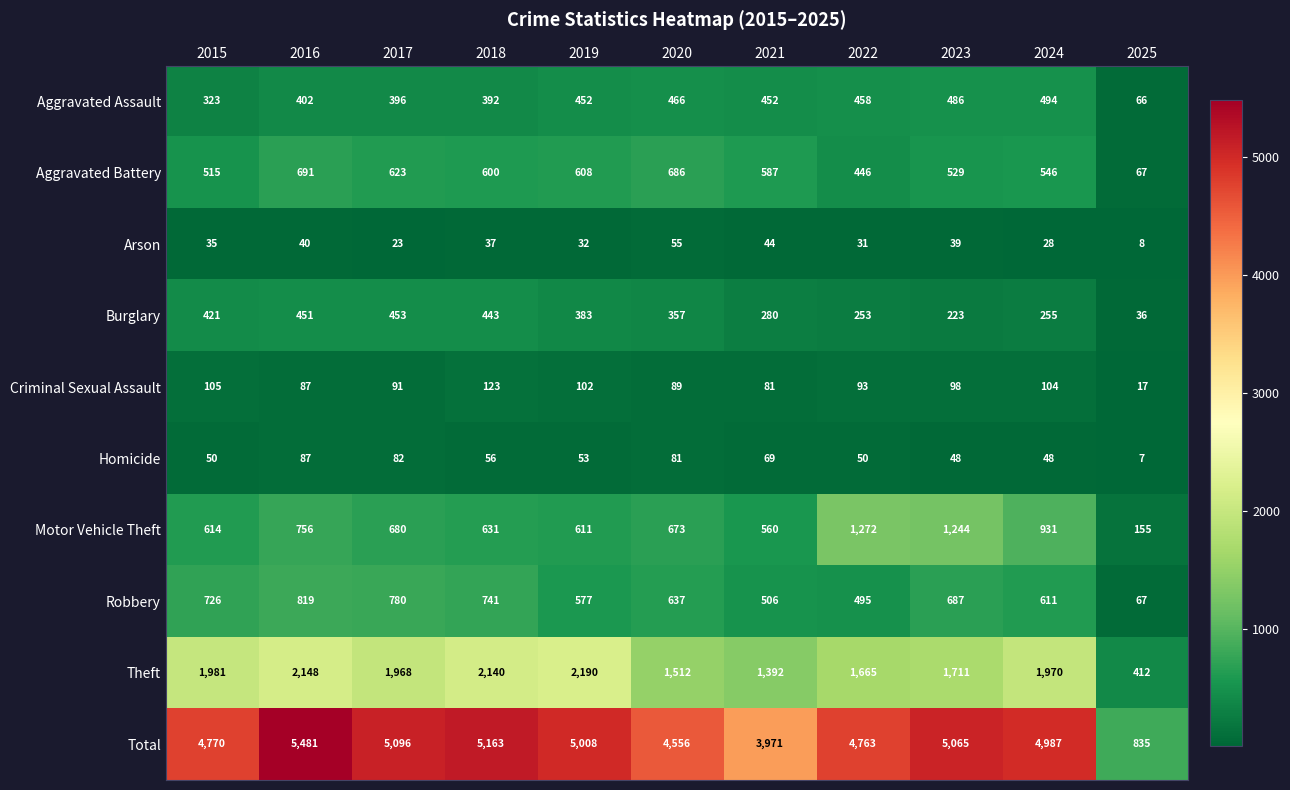

What is the difference between the Arson values at 2024 and 2021?

16